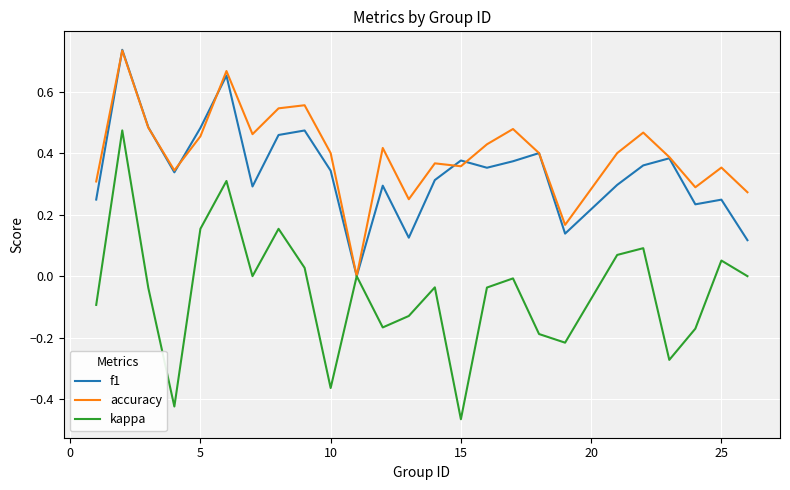

How many categories are shown in the chart?

25